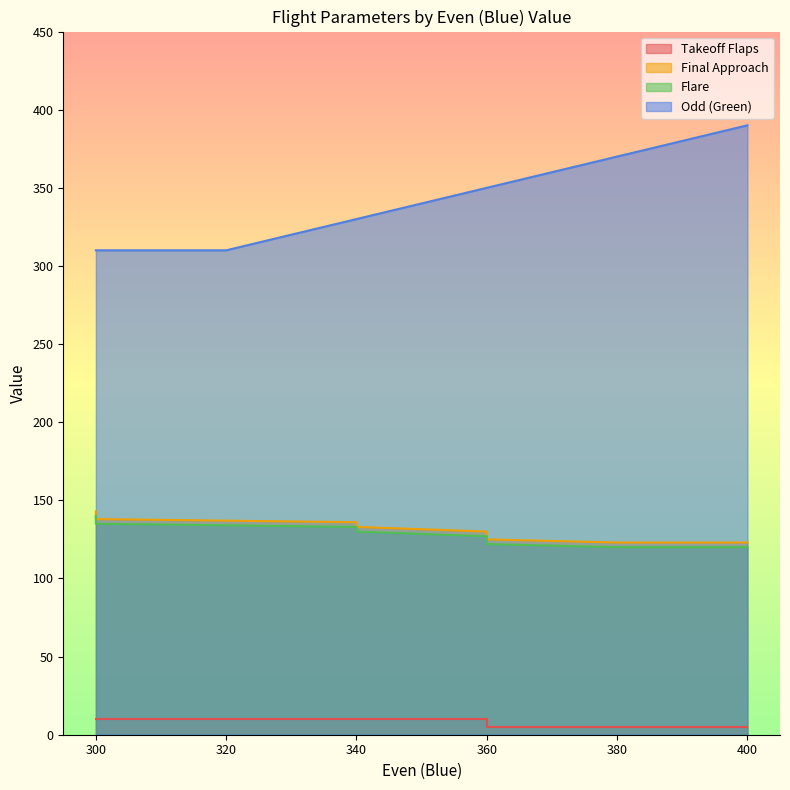

The value of Odd (Green) at 340 is 221. True or false?

False